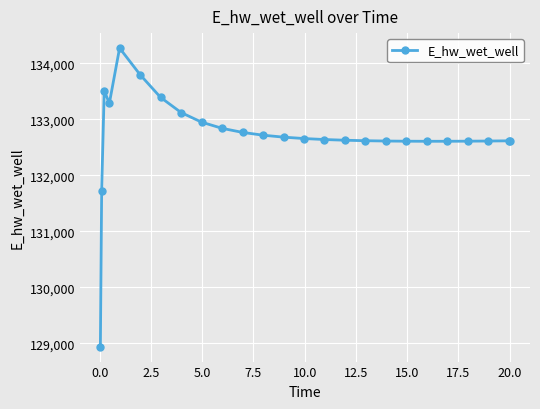

What is the minimum value shown in the chart?

128942.1